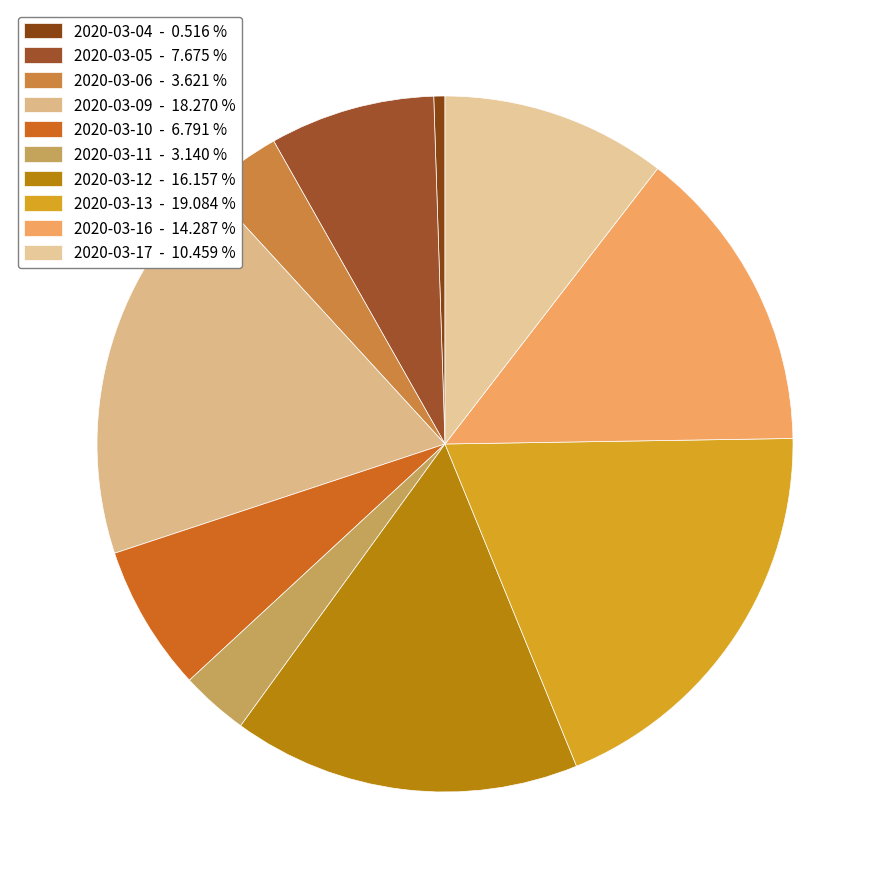

To the nearest percent, what percentage of the pie is 2020-03-10?

7%